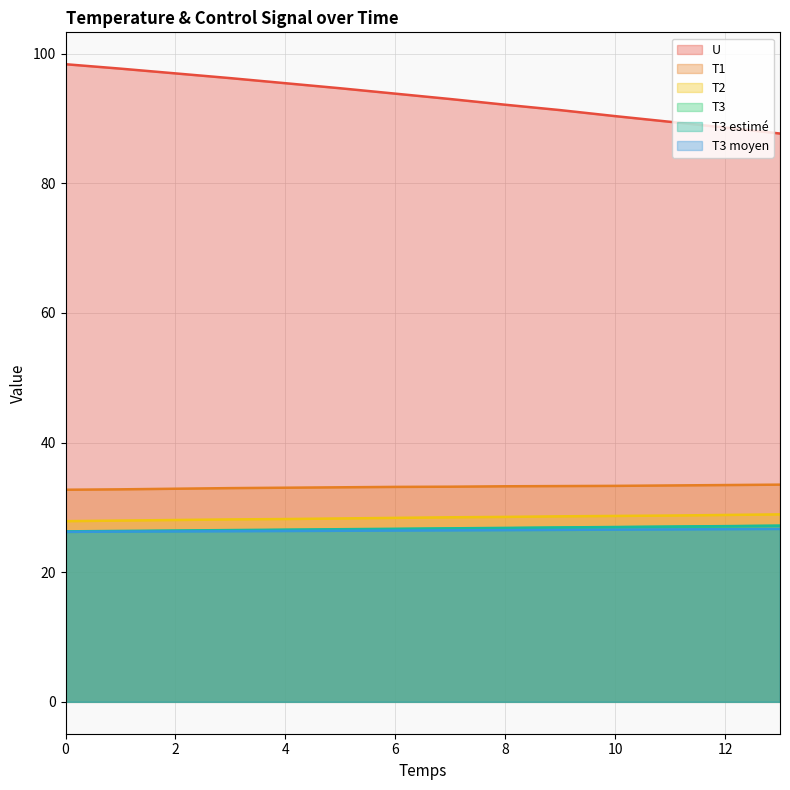

What is the value of the T1 point at the 10th from the left?

33.3